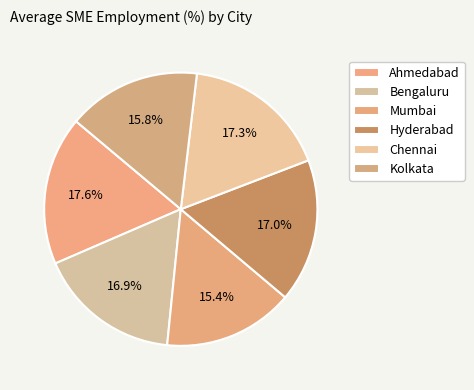

Which slice is the smallest?

Mumbai